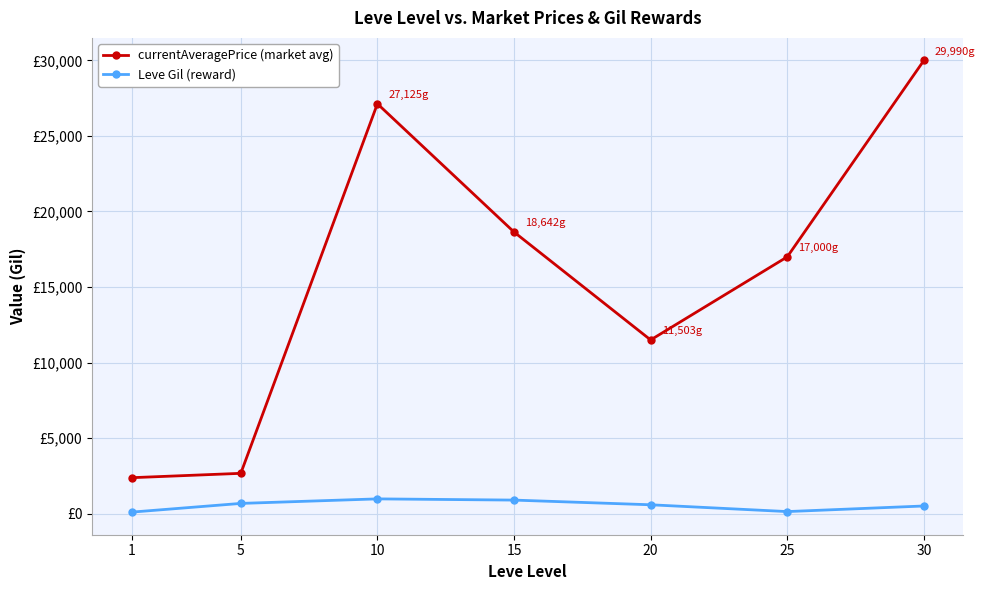

Is the value of currentAveragePrice (market avg) at 15 greater than the value of Leve Gil (reward) at 20?

Yes